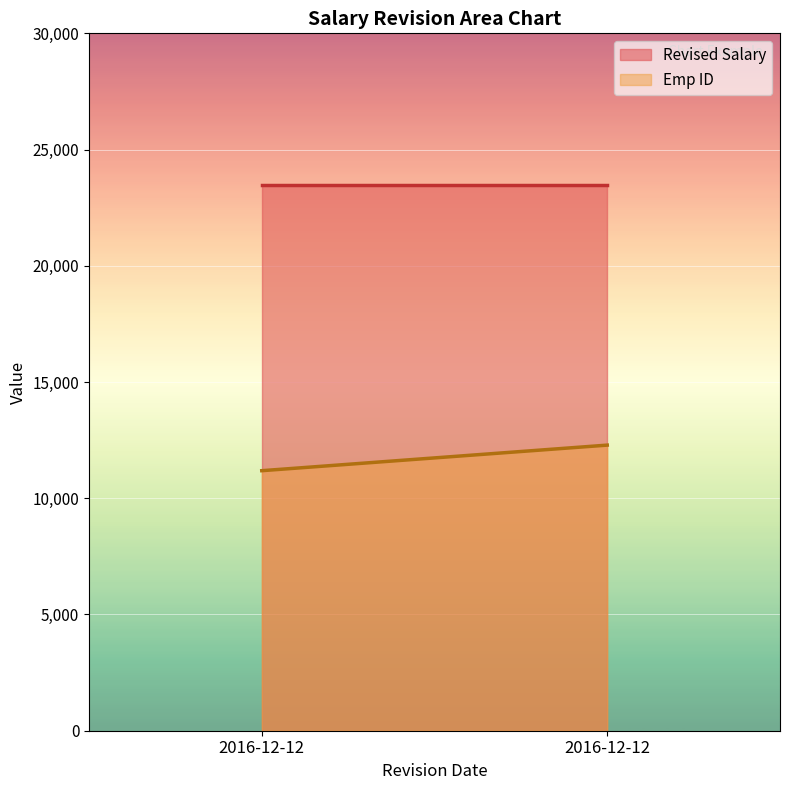

The value of Revised Salary at 2016-12-12 is 23456. True or false?

True